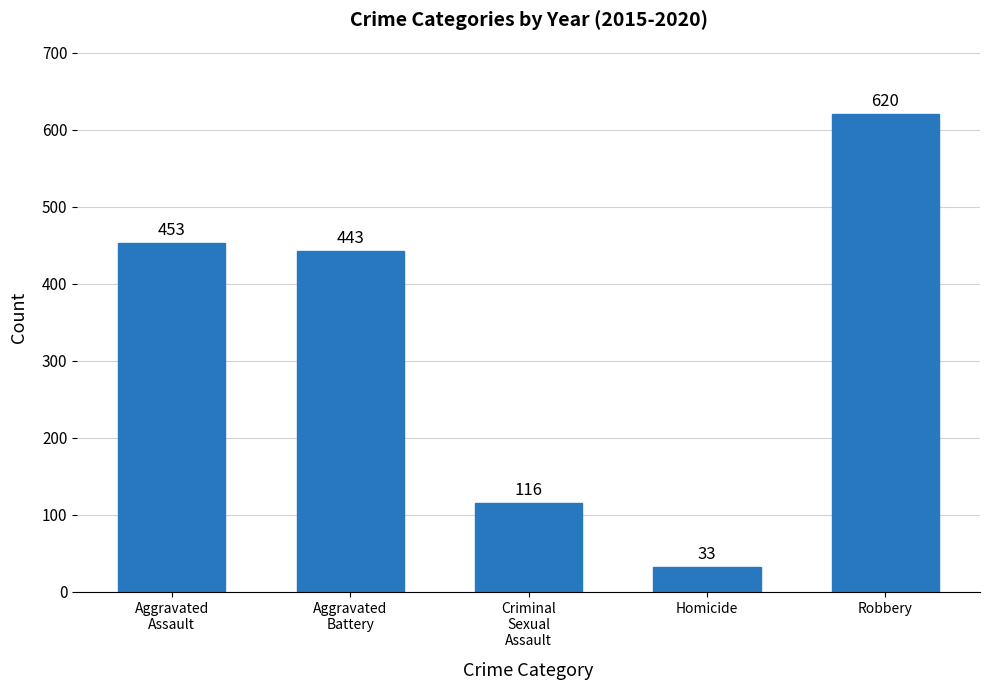

Where is the data nearest to the value 326?

Aggravated
Battery